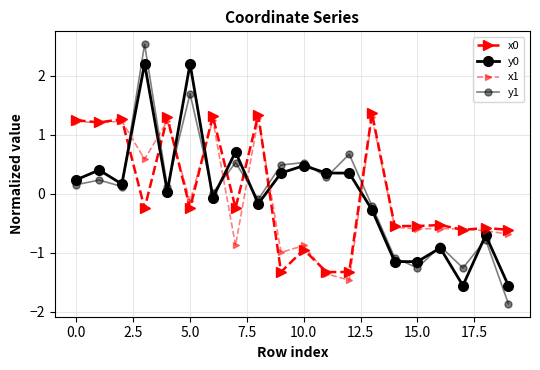

How many data points in x0 are above 0?

7